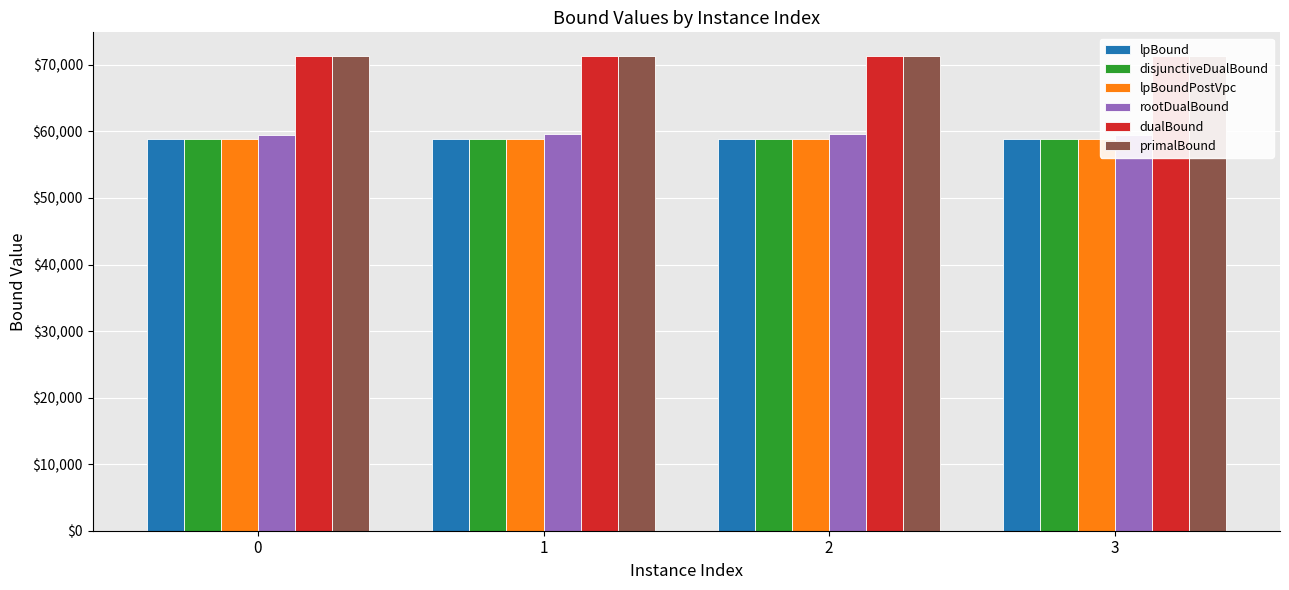

Where is disjunctiveDualBound nearest to the value 58911?

2